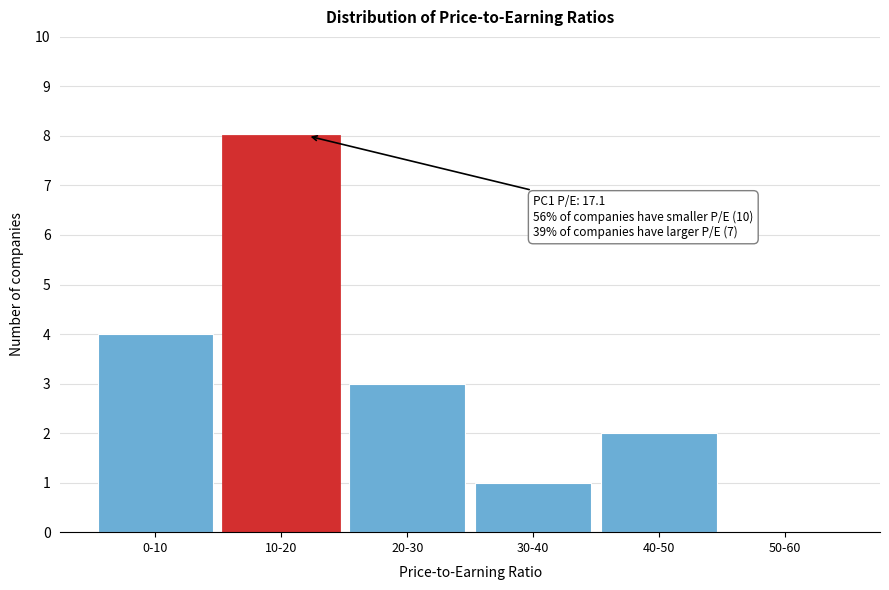

Reading left to right, extract all data points from this chart.

0-10=4	10-20=8	20-30=3	30-40=1	40-50=2	50-60=0